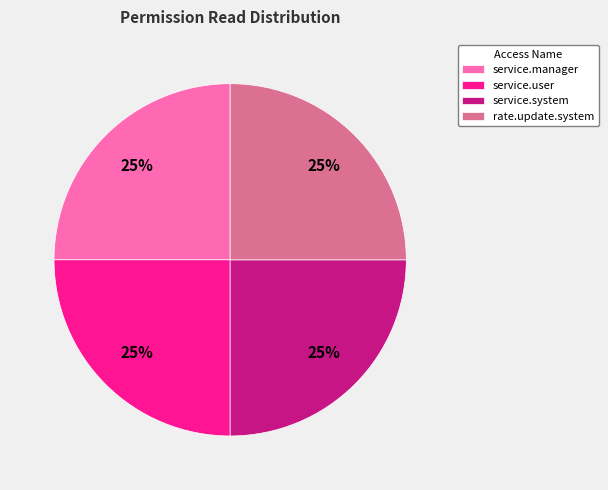

What percentage is the rate.update.system slice, to the nearest percent?

25%